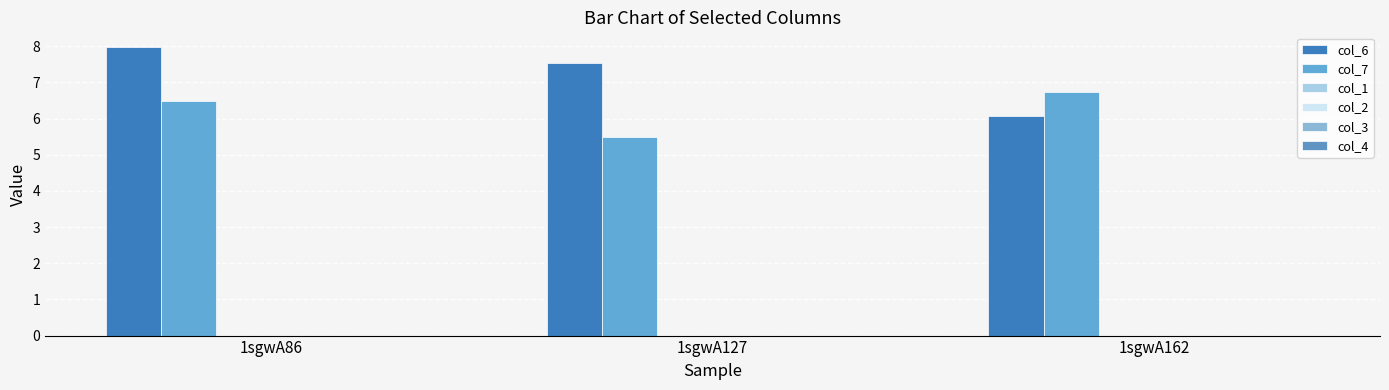

Are the bars horizontal?

No